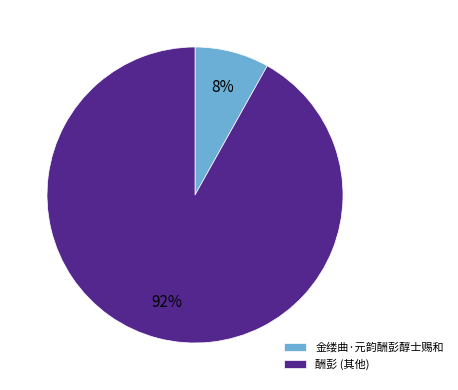

Is there any slice that represents more than half of the pie?

Yes